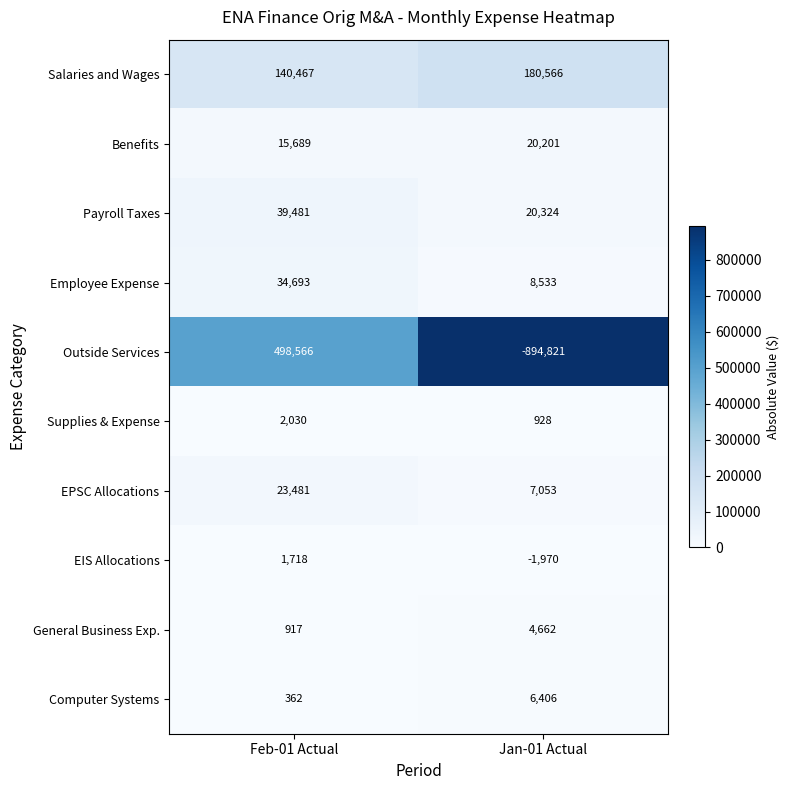

How many series are shown in this chart?

10